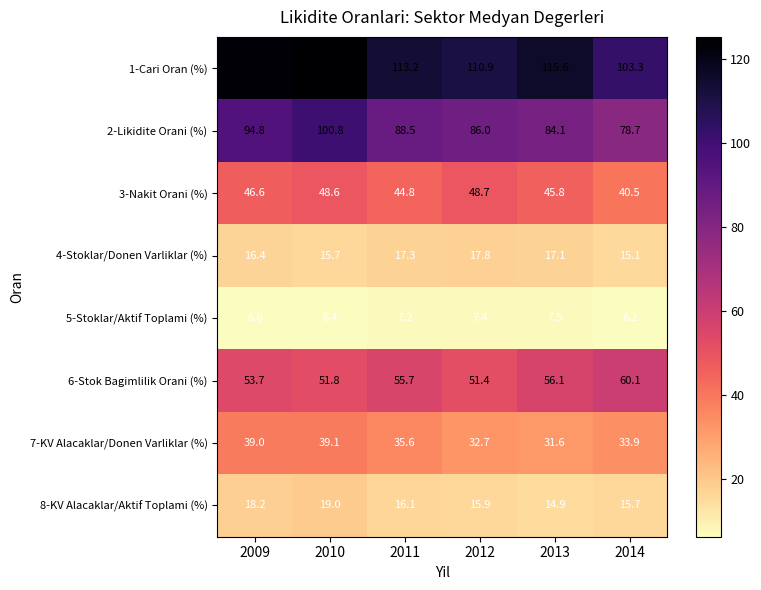

At 2012, list the series in order from largest to smallest.

1-Cari Oran (%), 2-Likidite Orani (%), 6-Stok Bagimlilik Orani (%), 3-Nakit Orani (%), 7-KV Alacaklar/Donen Varliklar (%), 4-Stoklar/Donen Varliklar (%), 8-KV Alacaklar/Aktif Toplami (%), 5-Stoklar/Aktif Toplami (%)